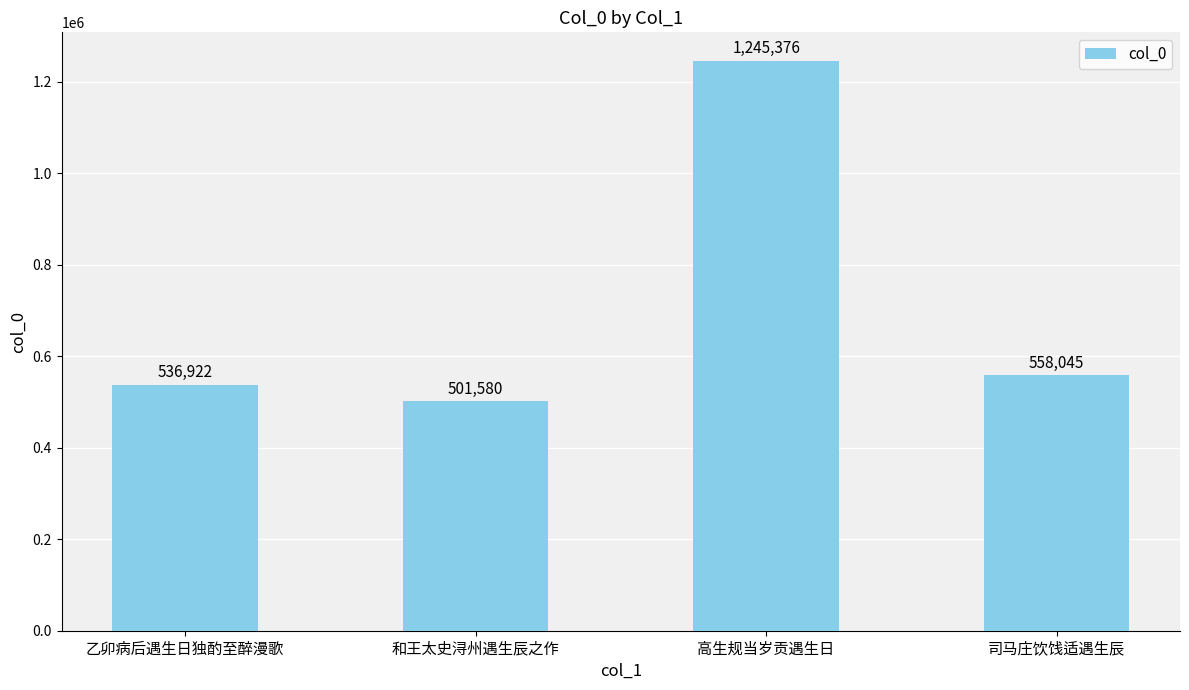

What position from the left is 高生规当岁贡遇生日?

3